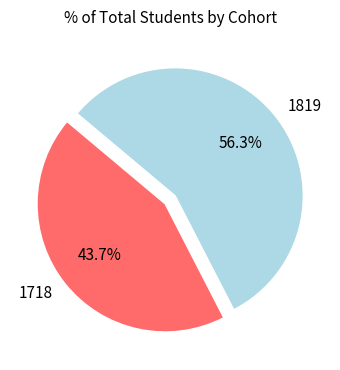

How many slices are in this pie chart?

2